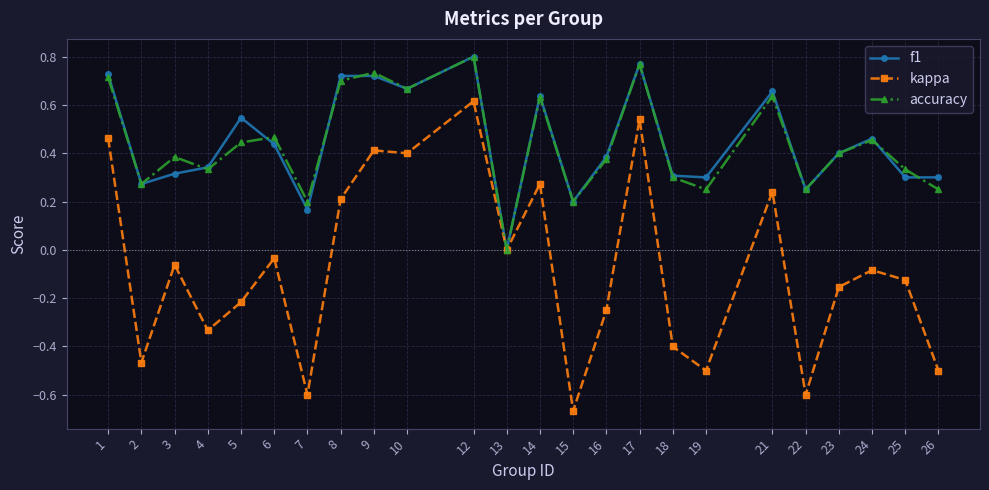

What is the spread (max minus min) of values at 22?

0.9